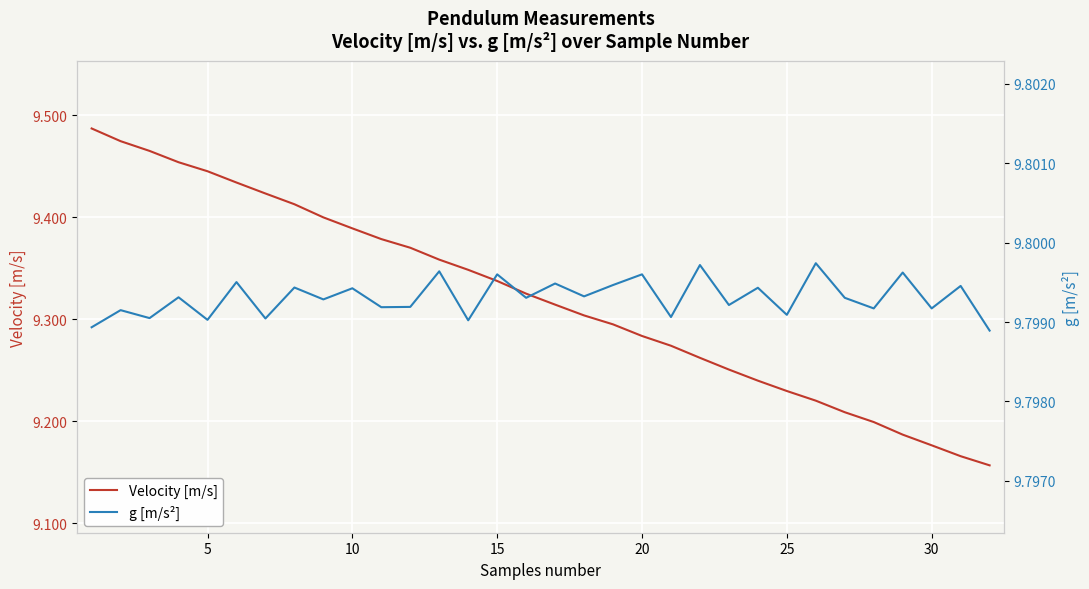

What is the highest value of the Velocity [m/s] series?

9.5